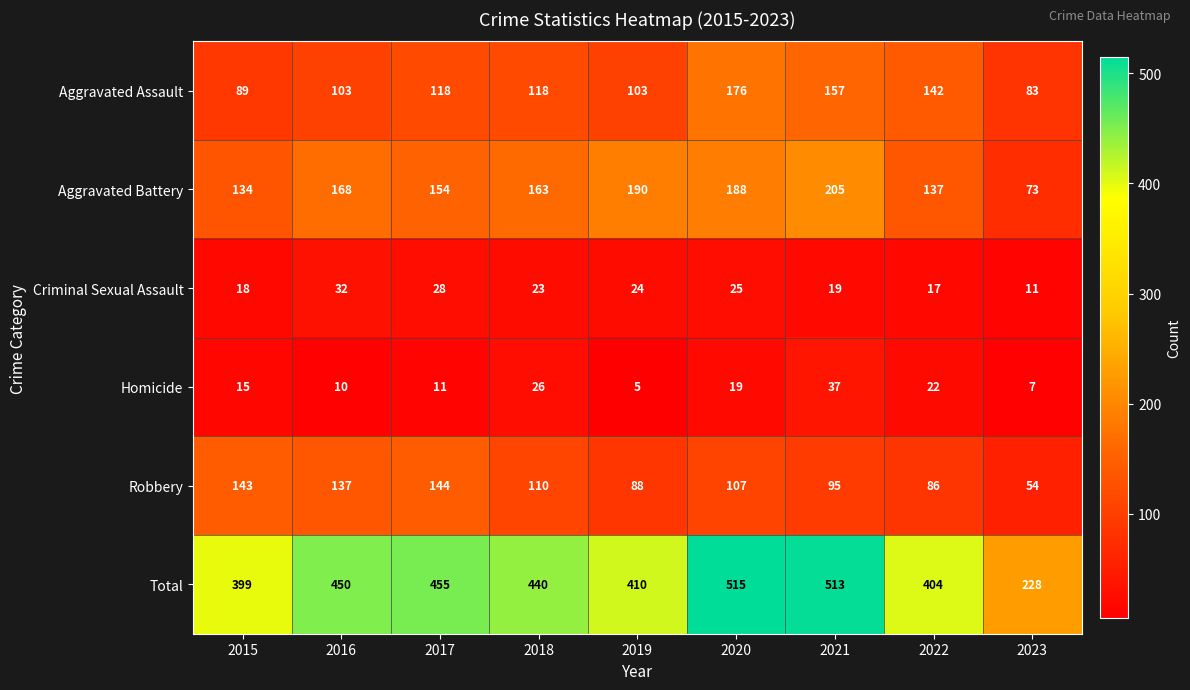

What is the average value of the Total series?

424